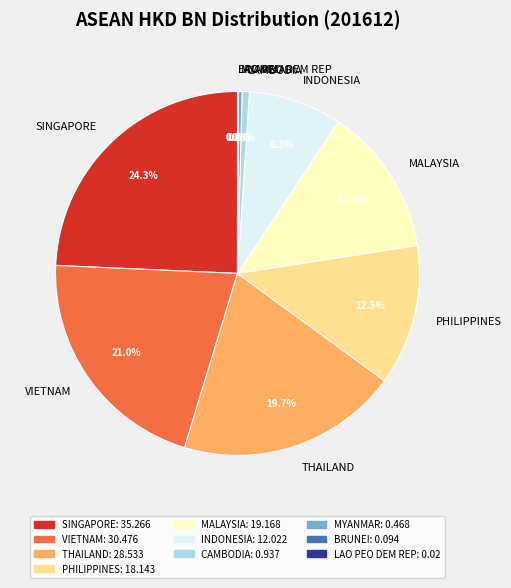

What portion of the pie excludes MALAYSIA?

86.8%